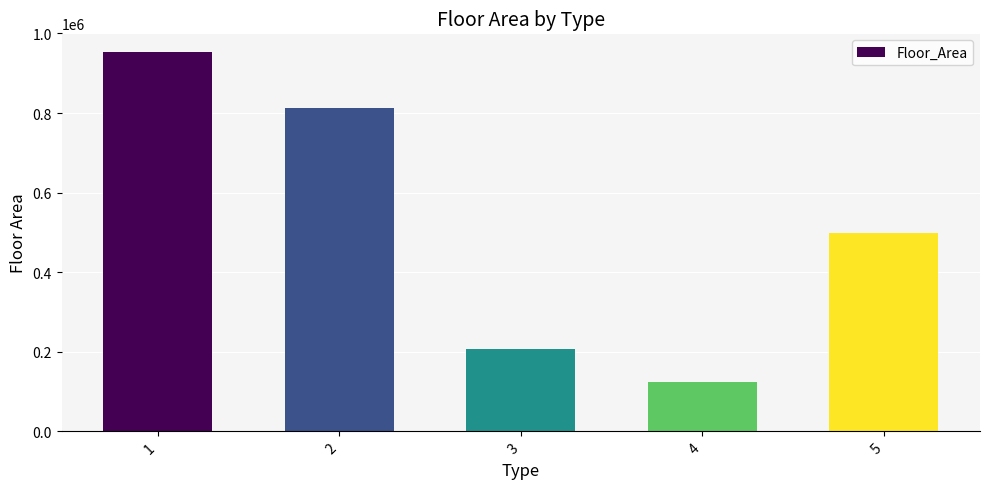

Reading left to right, what are all the values shown in this chart?

1=952580	2=812873	3=205814	4=122804	5=497881